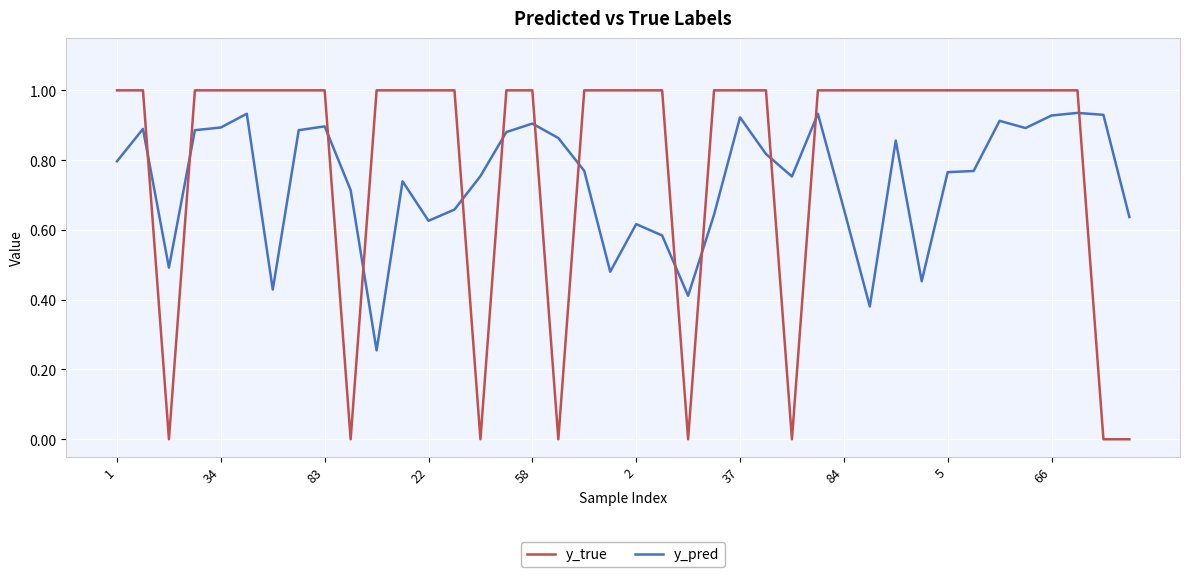

What is the difference between the maximum and minimum values in the y_true series?

1.0